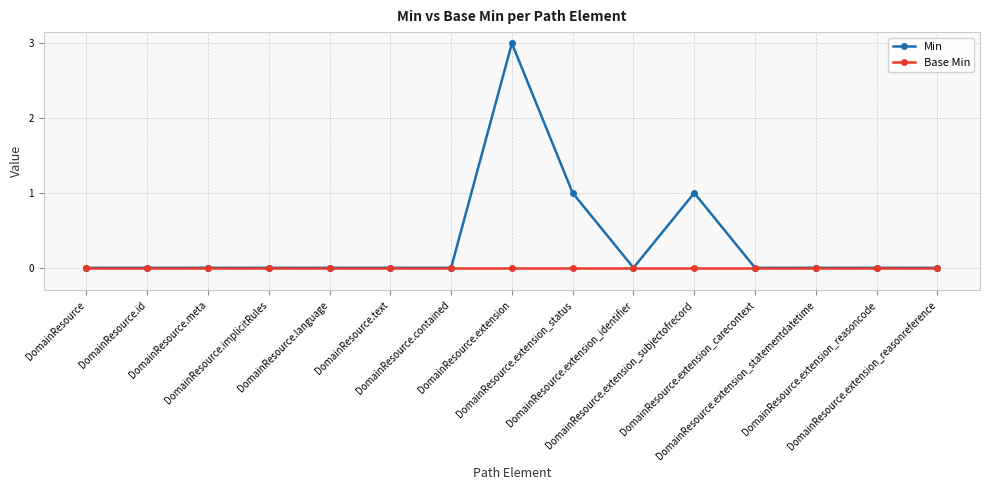

True or false: Min has more than 0 points higher than both neighbors.

True